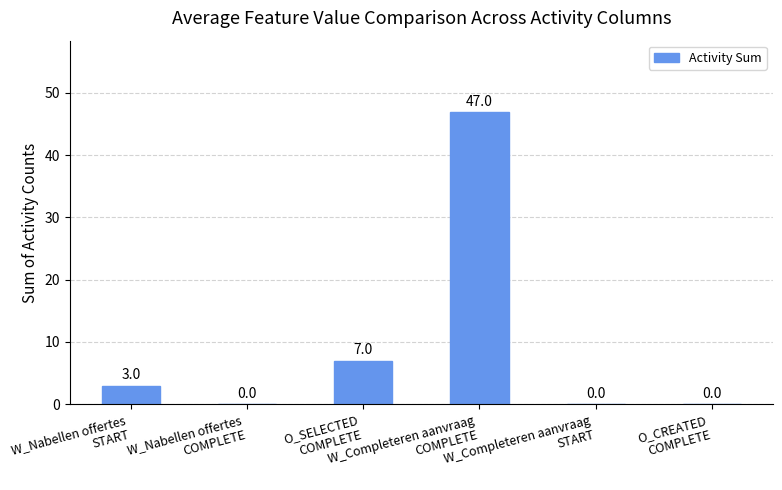

What is the average value?

10